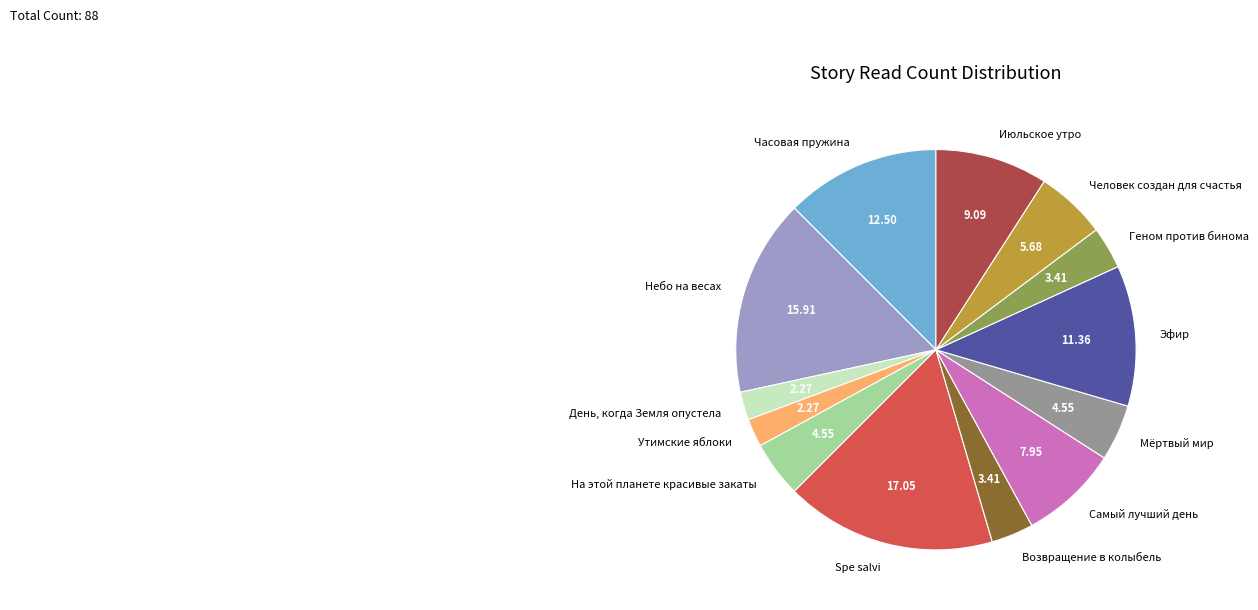

How many slices are in this pie chart?

13